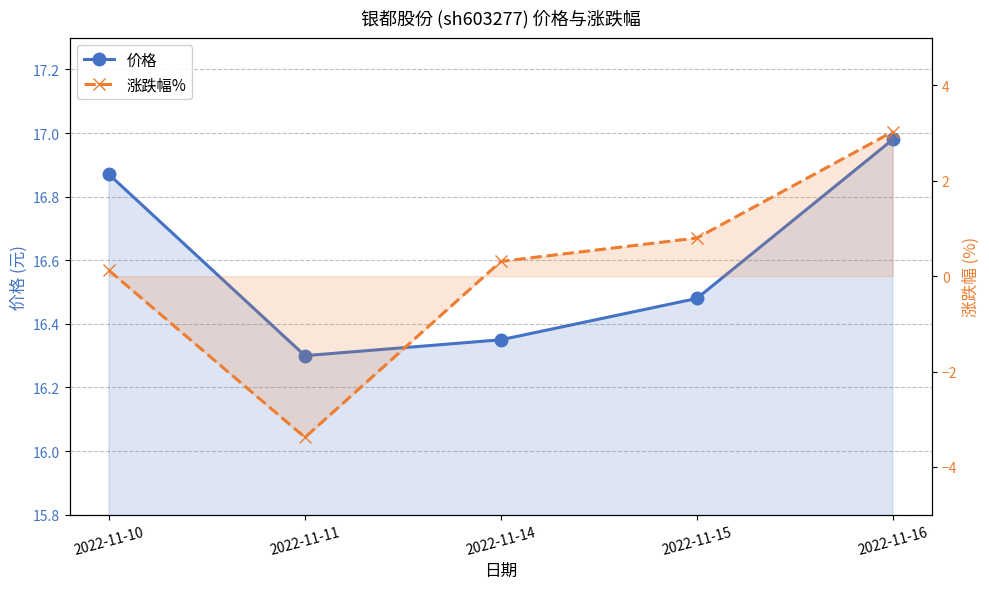

Which category has the highest value in the 价格 series?

2022-11-16